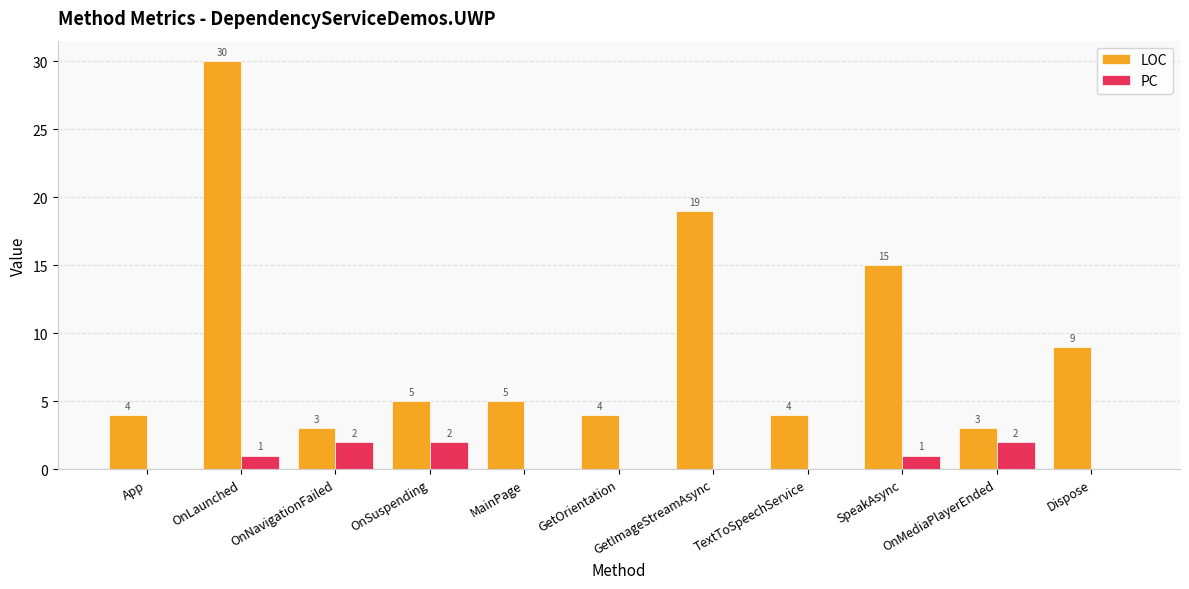

The value of PC at OnSuspending is 2. True or false?

True